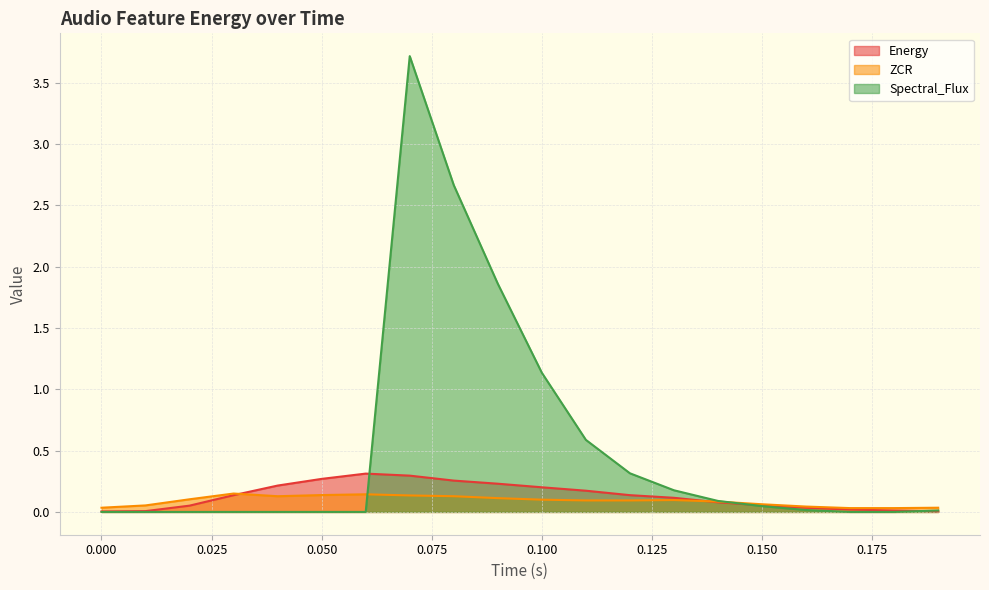

How many intersections are there between Energy and Spectral_Flux?

3